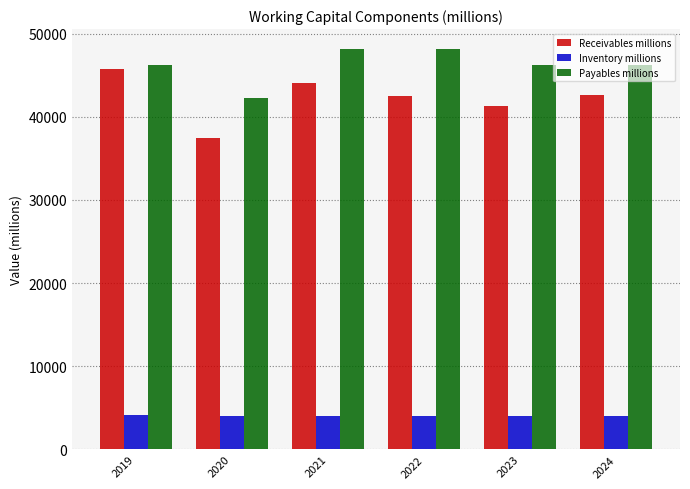

What is the total value across all series at 2021?

96262.3